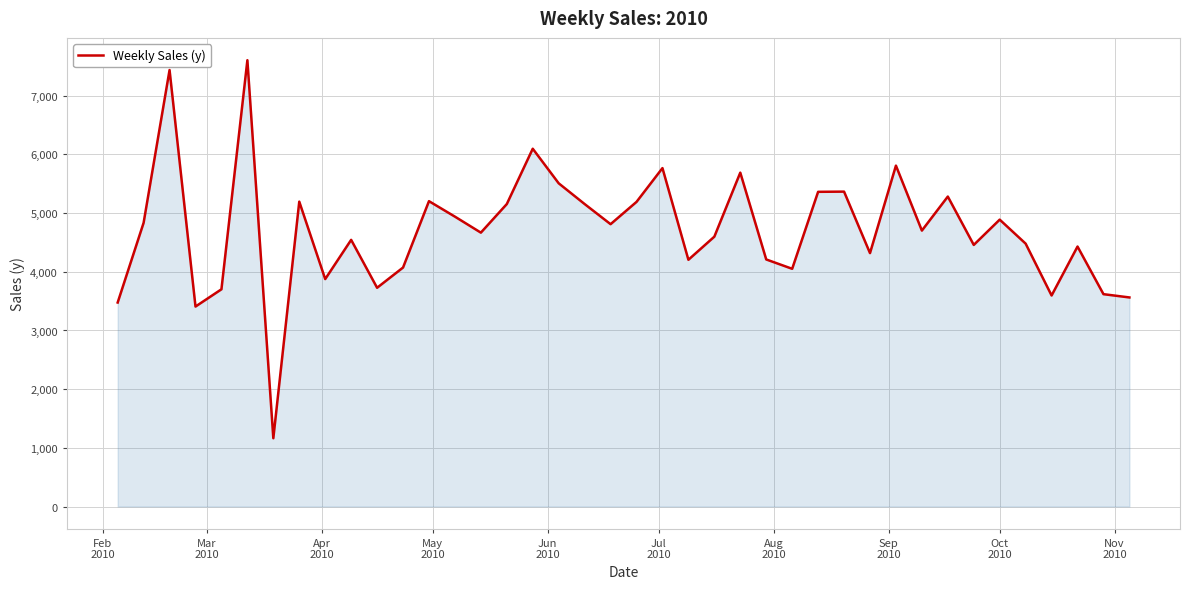

What is the difference between the maximum and minimum values?

6442.6